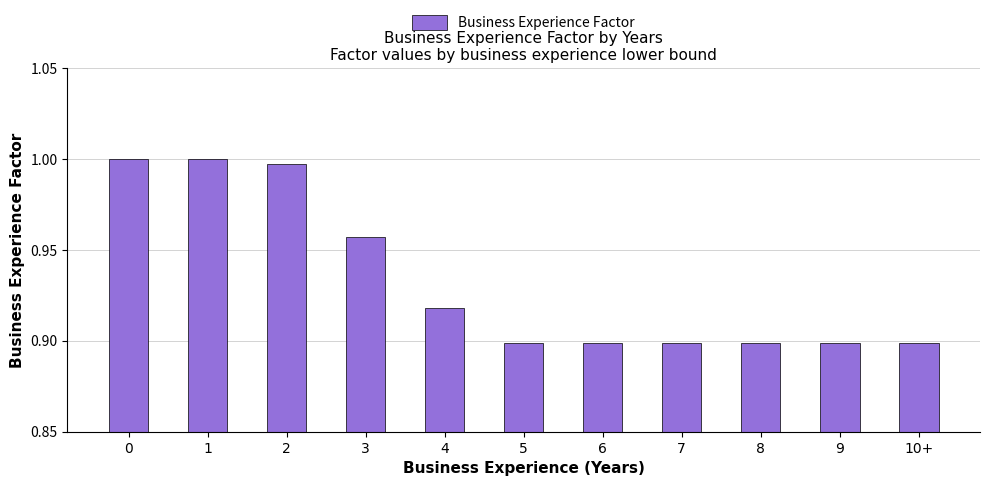

What position from the left is 7?

8